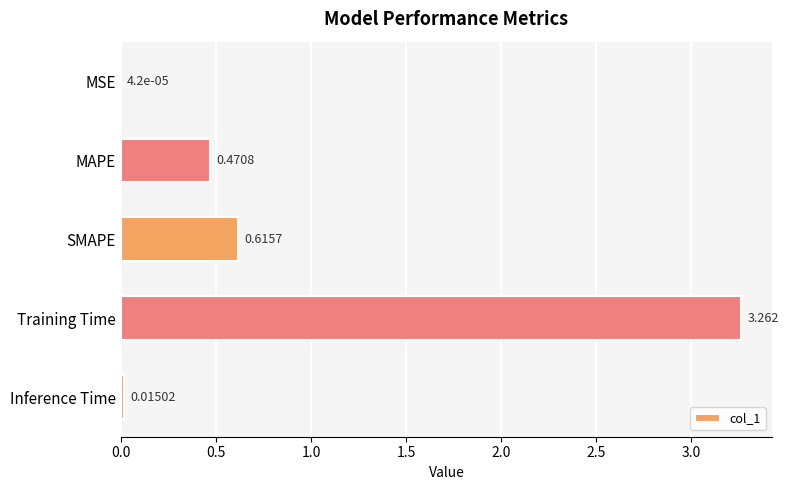

Between SMAPE and Training Time, which is larger?

Training Time